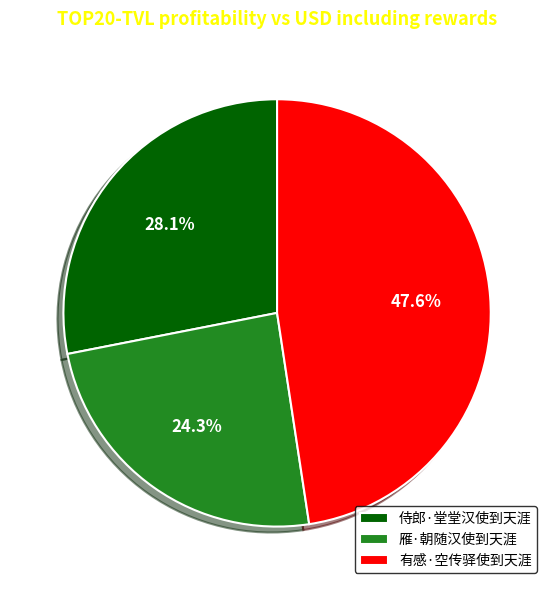

To the nearest percent, what is the combined percentage of 有感·空传驿使到天涯 and 侍郎·堂堂汉使到天涯?

76%